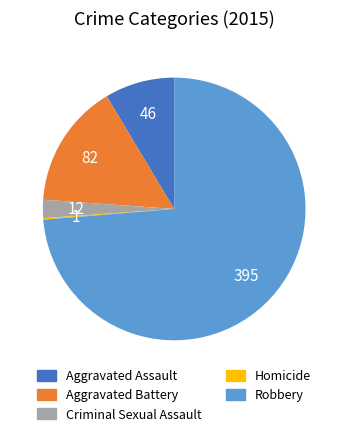

Which slice is the largest?

Robbery